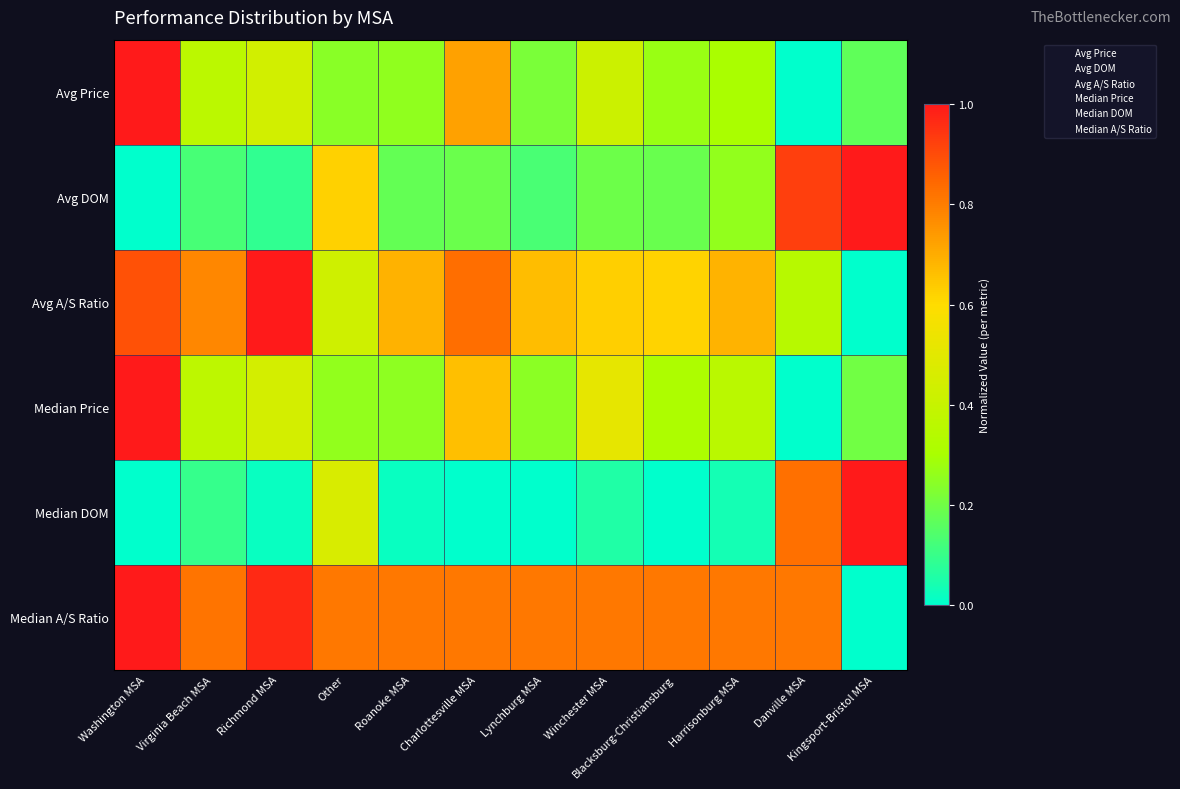

Reading left to right, list all the values displayed in this chart.

Avg Price: Washington MSA=1.0	Virginia Beach MSA=0.4	Richmond MSA=0.4	Other=0.2	Roanoke MSA=0.3	Charlottesville MSA=0.7	Lynchburg MSA=0.2	Winchester MSA=0.4	Blacksburg-Christiansburg=0.3	Harrisonburg MSA=0.3	Danville MSA=0.0	Kingsport-Bristol MSA=0.2
Avg DOM: Washington MSA=0.0	Virginia Beach MSA=0.1	Richmond MSA=0.1	Other=0.6	Roanoke MSA=0.2	Charlottesville MSA=0.2	Lynchburg MSA=0.1	Winchester MSA=0.2	Blacksburg-Christiansburg=0.2	Harrisonburg MSA=0.3	Danville MSA=0.9	Kingsport-Bristol MSA=1.0
Avg A/S Ratio: Washington MSA=0.9	Virginia Beach MSA=0.8	Richmond MSA=1.0	Other=0.4	Roanoke MSA=0.7	Charlottesville MSA=0.8	Lynchburg MSA=0.7	Winchester MSA=0.6	Blacksburg-Christiansburg=0.6	Harrisonburg MSA=0.7	Danville MSA=0.3	Kingsport-Bristol MSA=0.0
Median Price: Washington MSA=1.0	Virginia Beach MSA=0.4	Richmond MSA=0.4	Other=0.3	Roanoke MSA=0.3	Charlottesville MSA=0.7	Lynchburg MSA=0.2	Winchester MSA=0.5	Blacksburg-Christiansburg=0.3	Harrisonburg MSA=0.4	Danville MSA=0.0	Kingsport-Bristol MSA=0.2
Median DOM: Washington MSA=0.0	Virginia Beach MSA=0.1	Richmond MSA=0.0	Other=0.5	Roanoke MSA=0.0	Charlottesville MSA=0.0	Lynchburg MSA=0.0	Winchester MSA=0.1	Blacksburg-Christiansburg=0.0	Harrisonburg MSA=0.0	Danville MSA=0.8	Kingsport-Bristol MSA=1.0
Median A/S Ratio: Washington MSA=1.0	Virginia Beach MSA=0.8	Richmond MSA=1.0	Other=0.8	Roanoke MSA=0.8	Charlottesville MSA=0.8	Lynchburg MSA=0.8	Winchester MSA=0.8	Blacksburg-Christiansburg=0.8	Harrisonburg MSA=0.8	Danville MSA=0.8	Kingsport-Bristol MSA=0.0